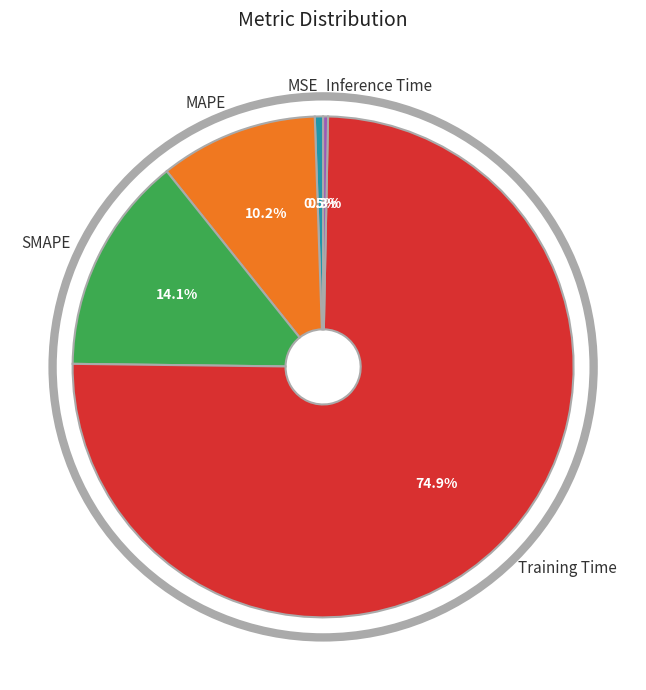

To the nearest percent, what is the difference between the MAPE and Training Time slice percentages?

65%